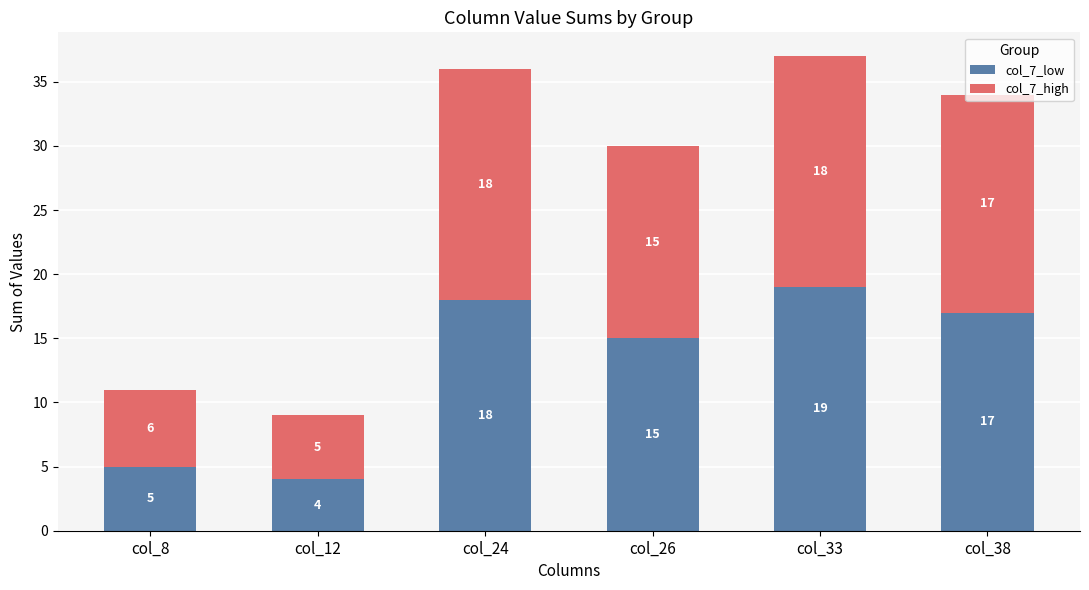

How many bars are there in total?

6